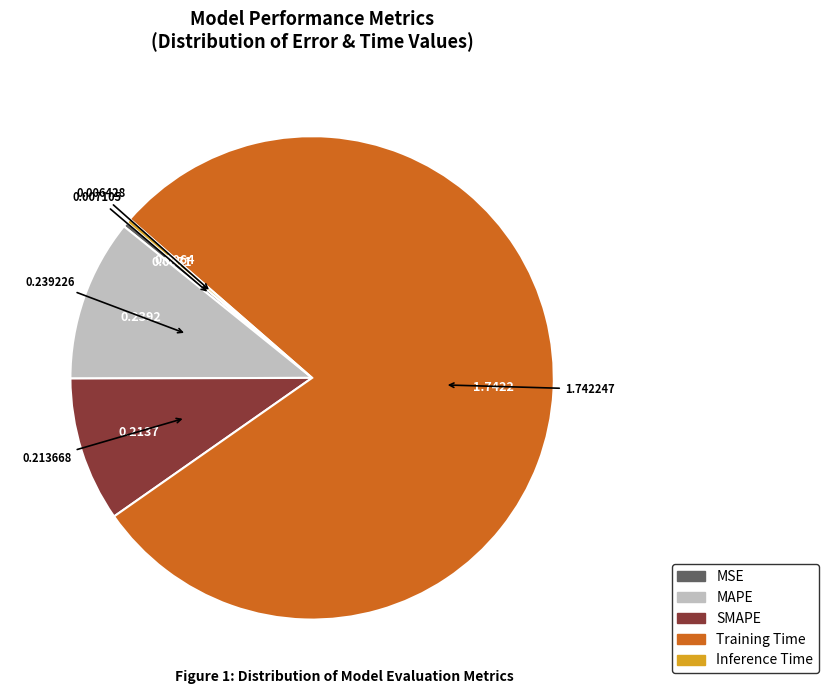

Which slice is the largest?

Training Time